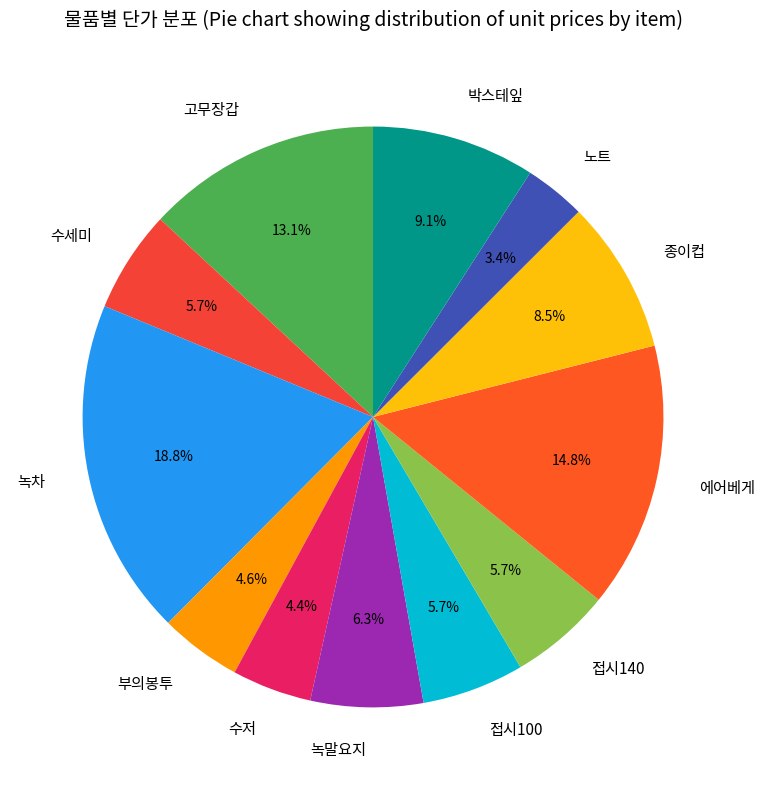

Which category has the smallest portion of the pie?

노트